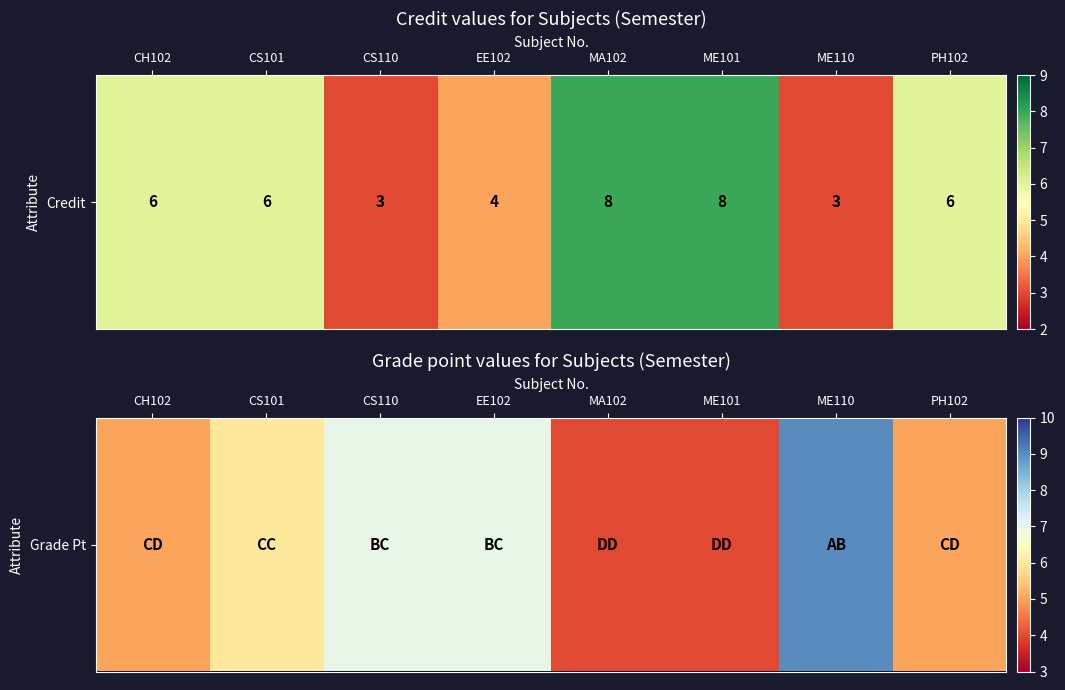

Which has a higher value, PH102 or CS101?

CS101